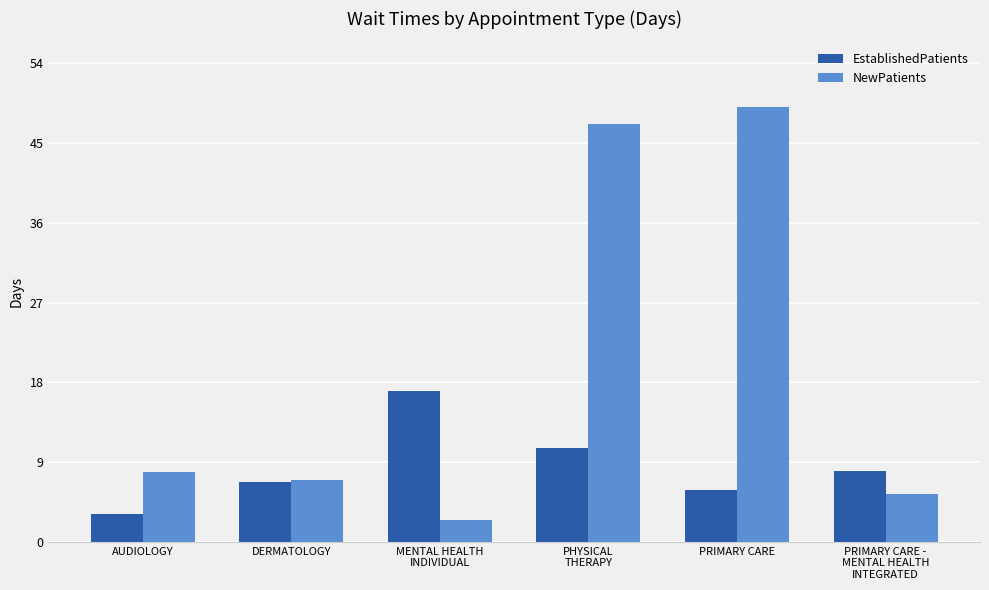

The value of EstablishedPatients at PRIMARY CARE is 5.8. True or false?

True